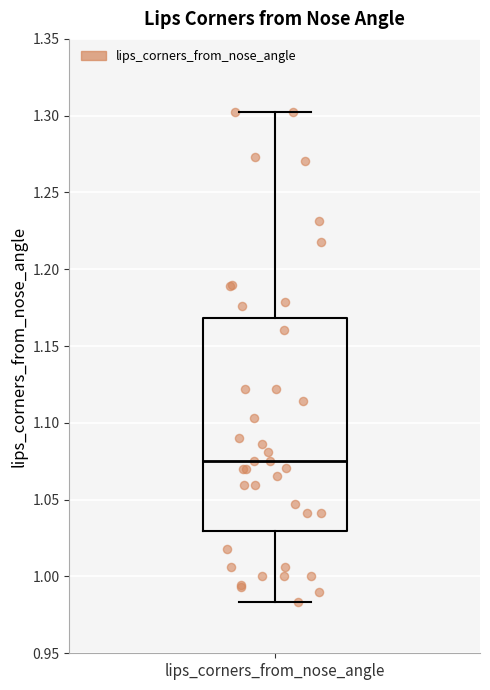

Where does the lower whisker of the box for lips_corners_from_nose_angle end on the y-axis? The values are not printed on the chart, so give them approximately, as read against the axis.

0.985